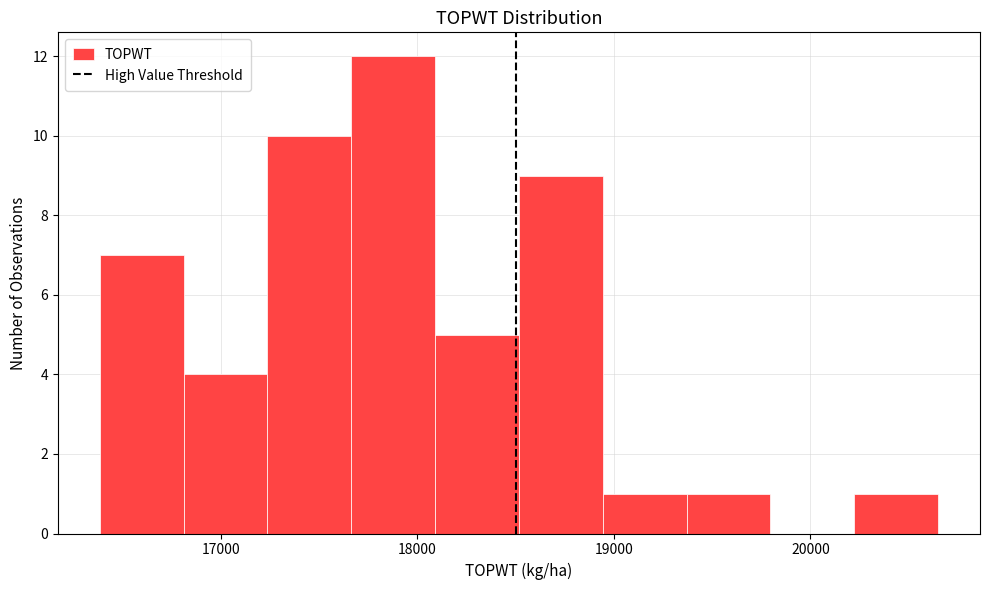

Reading left to right, list every bar in this chart as the range it spans on the x-axis followed by its height. Neither the bar edges nor the heights are printed on the chart, so give them approximately, as read against the axes.

16400 to 16800: 7
16800 to 17200: 4
17200 to 17700: 10
17700 to 18100: 12
18100 to 18500: 5
18500 to 18900: 9
18900 to 19400: 1
19400 to 19800: 1
19800 to 20200: 0
20200 to 20700: 1